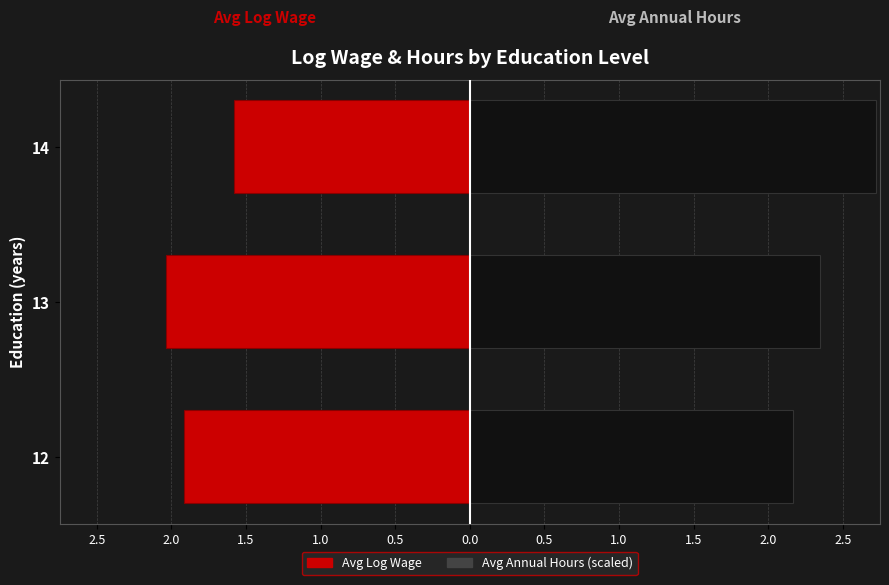

What is the greatest value displayed?

2.7